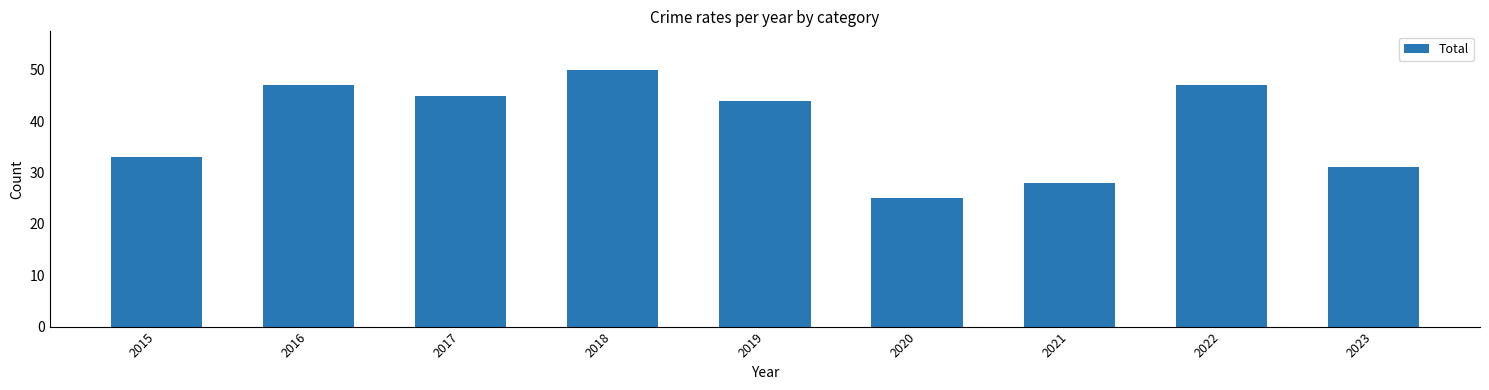

How many bars are there in total?

9